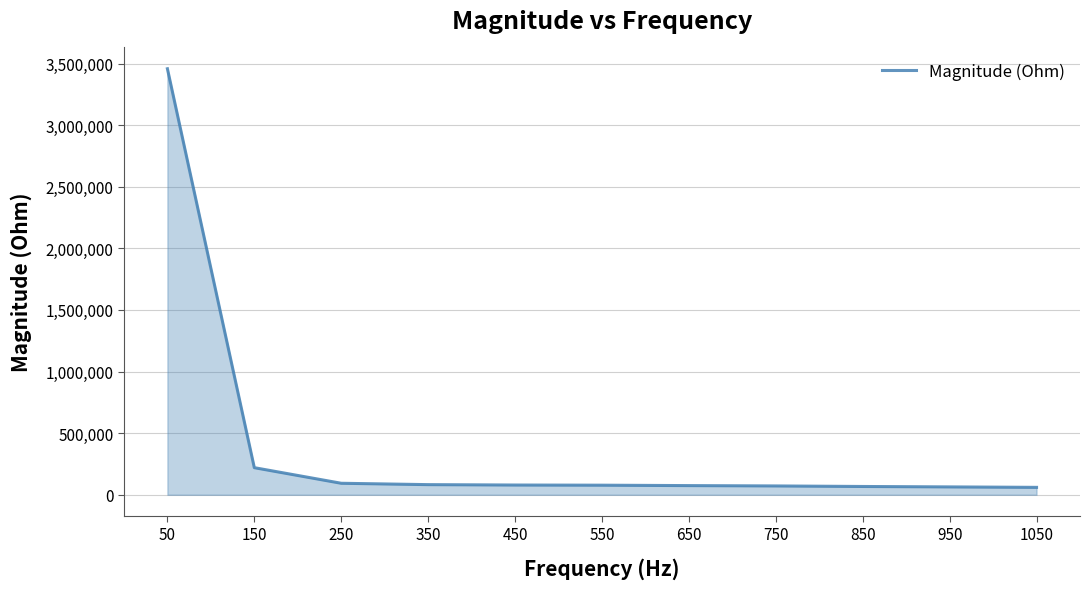

What is the change in value from 50 to 550?

-3379896.1